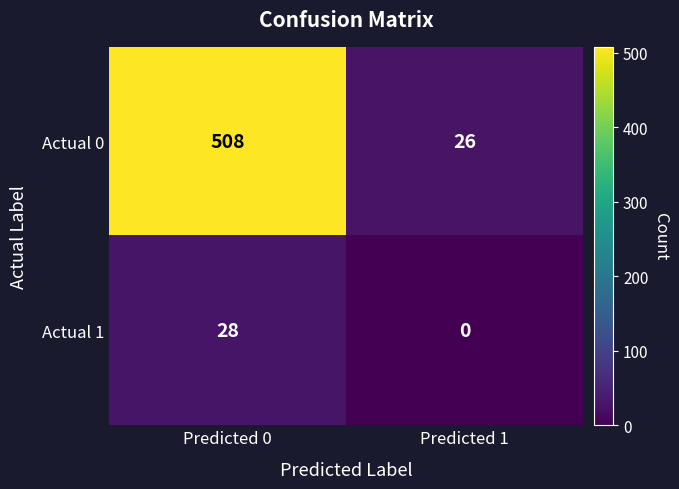

At how many categories does at least one series exceed 396?

1